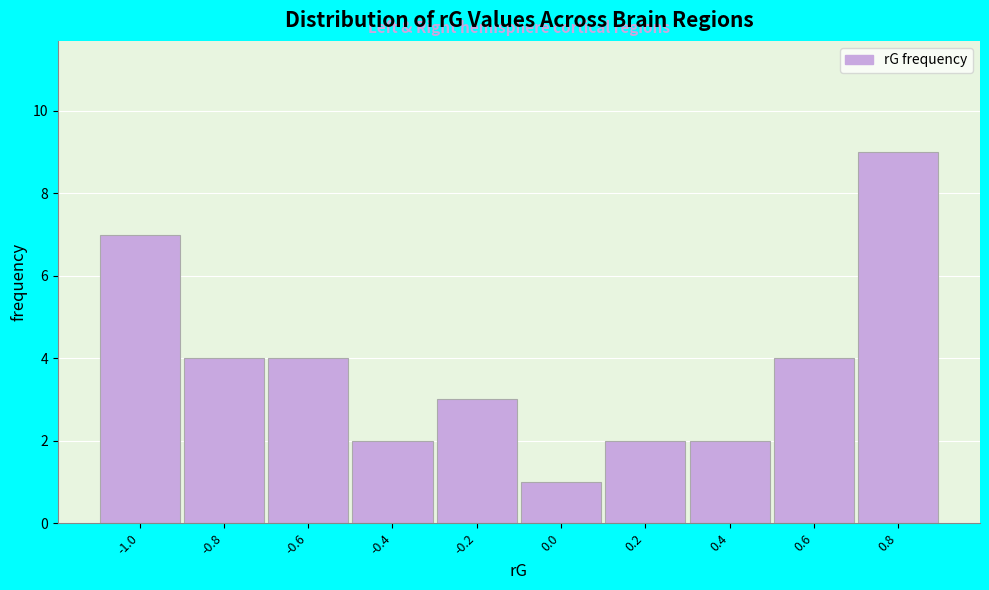

Reading left to right, what are all the values shown in this chart?

7	4	4	2	3	1	2	2	4	9